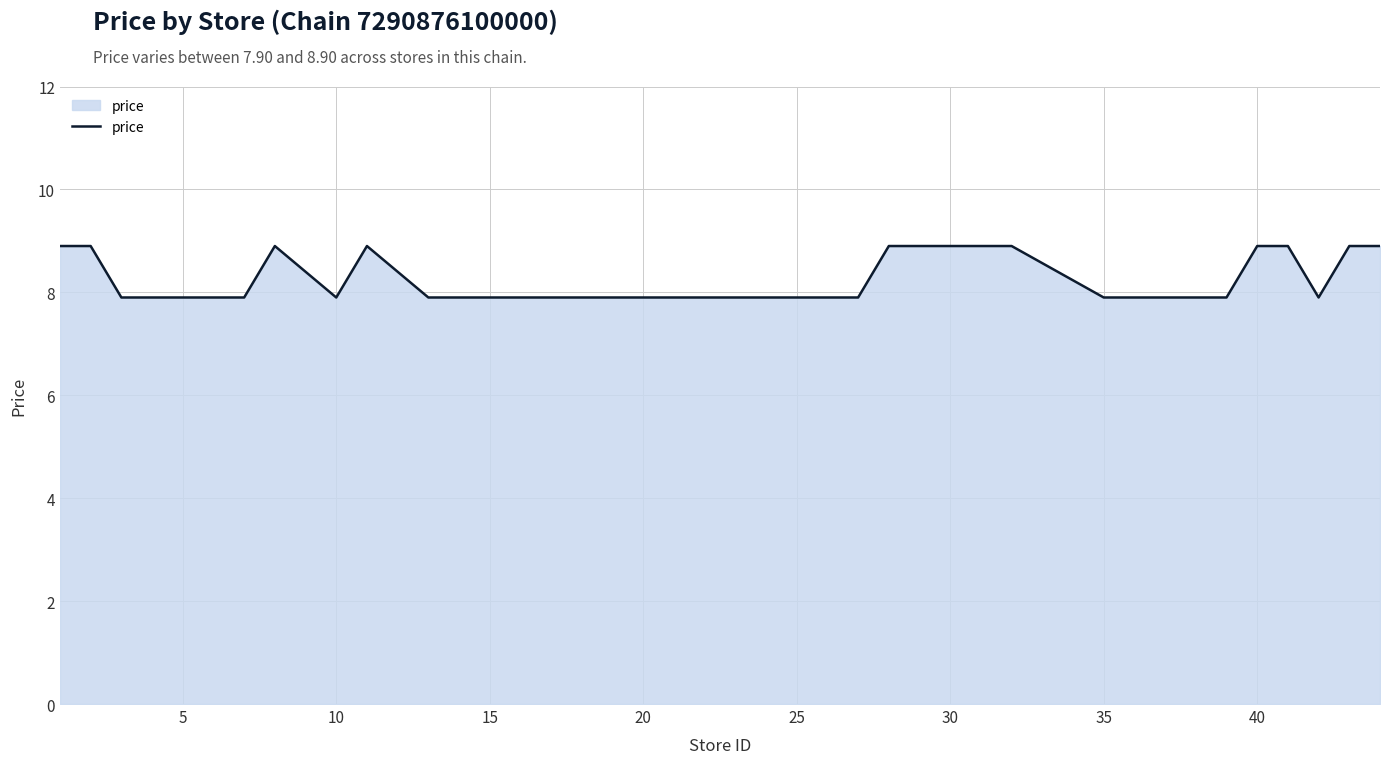

What is the difference between the maximum and minimum values?

1.0